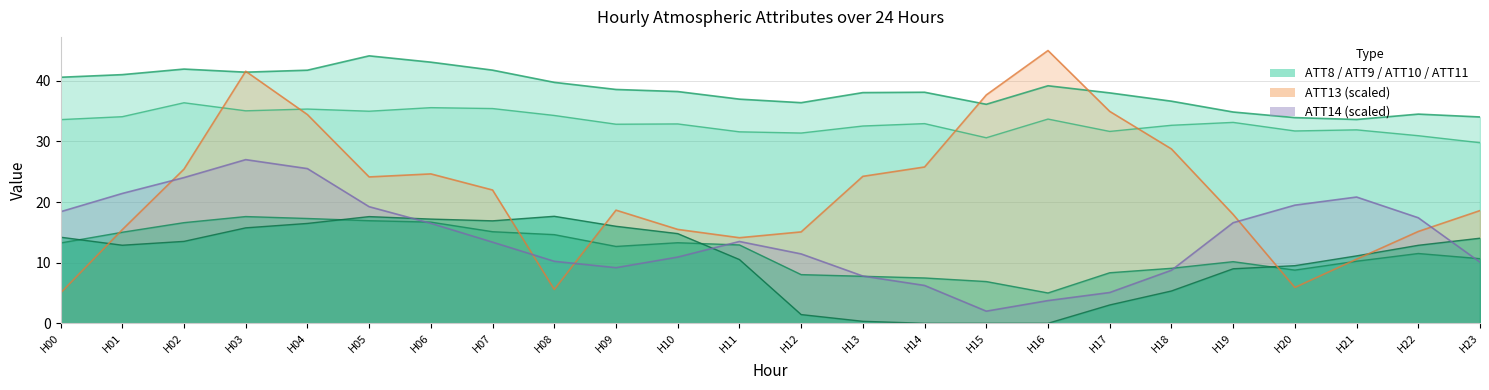

Is it true that ATT10 equals 32.5 at 13?

True